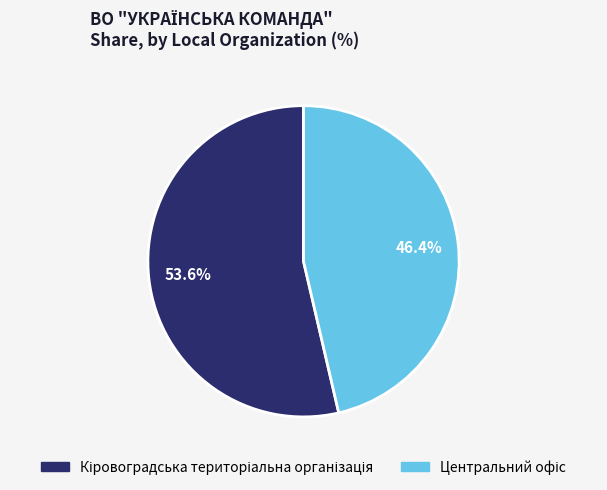

To the nearest percent, what is the difference between the largest and smallest slice percentages?

7%